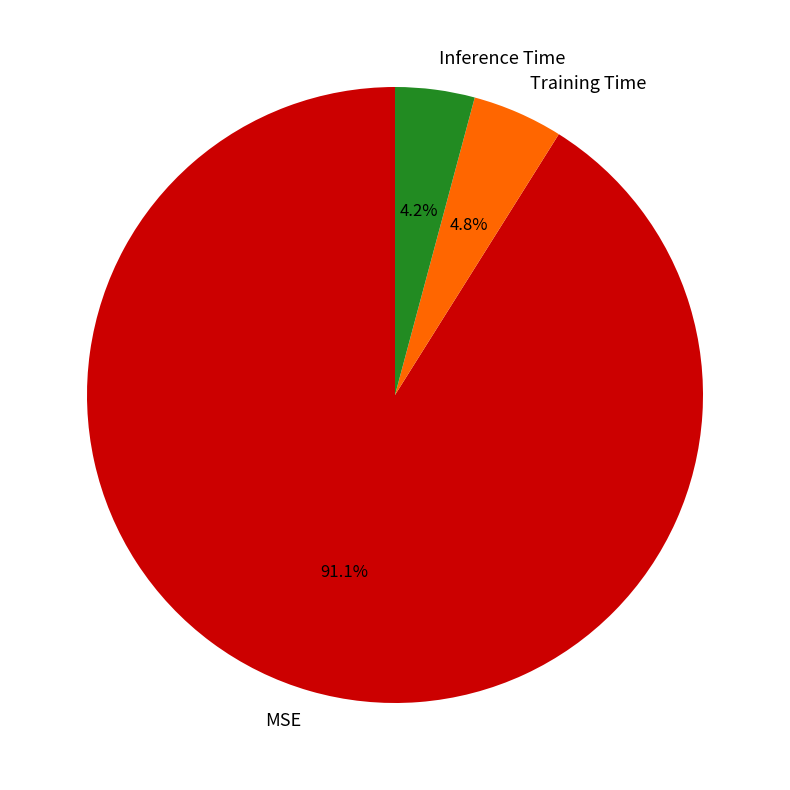

Rank the categories by value from highest to lowest.

MSE, Training Time, Inference Time